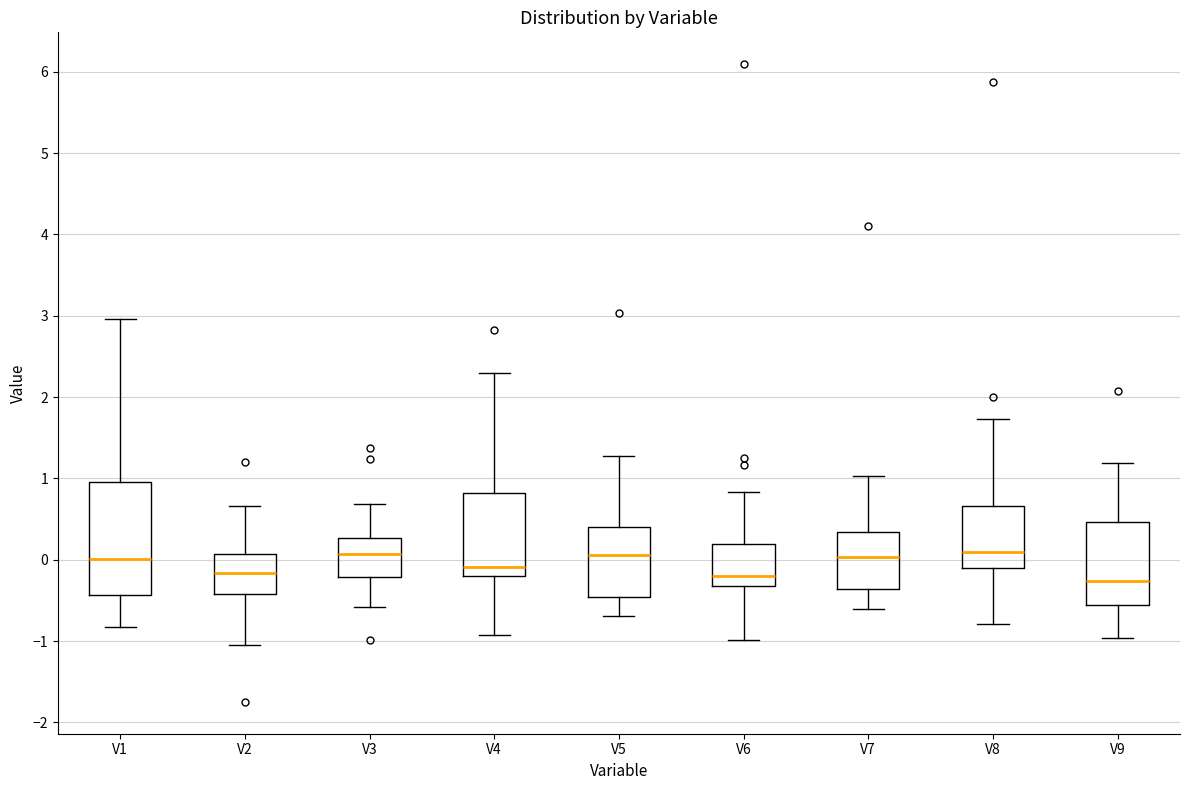

Comparing the boxes themselves (not the whiskers), which one is the tallest?

V1